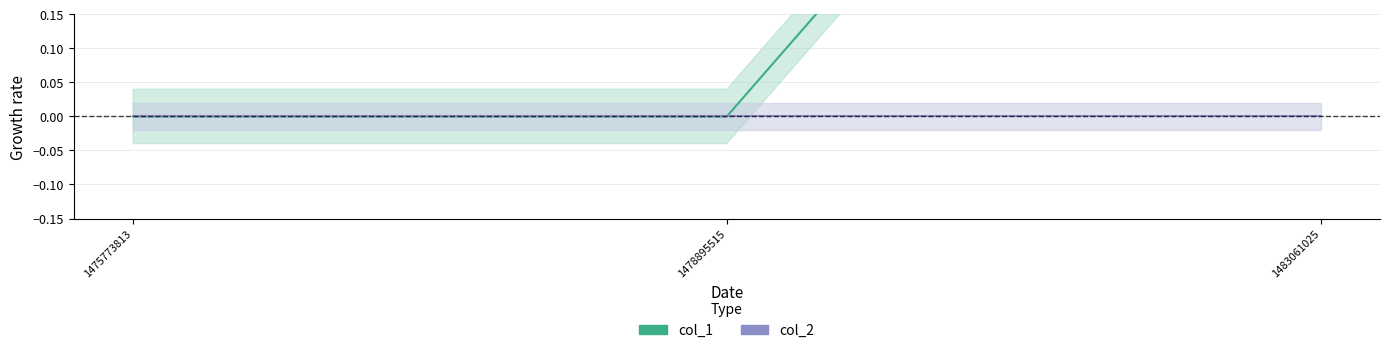

Which category has the highest value across all series?

1483061025